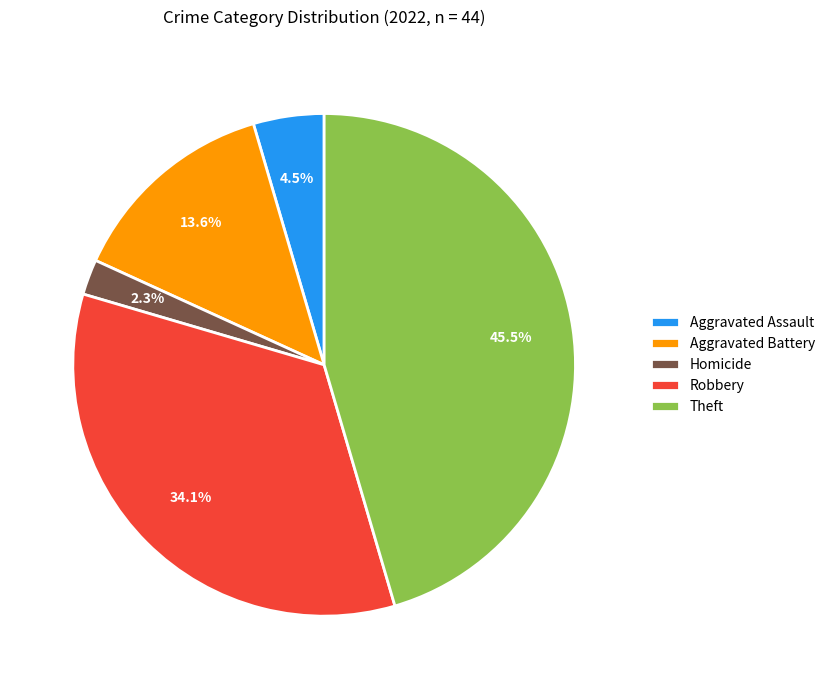

Which has a higher value, Aggravated Battery or Robbery?

Robbery